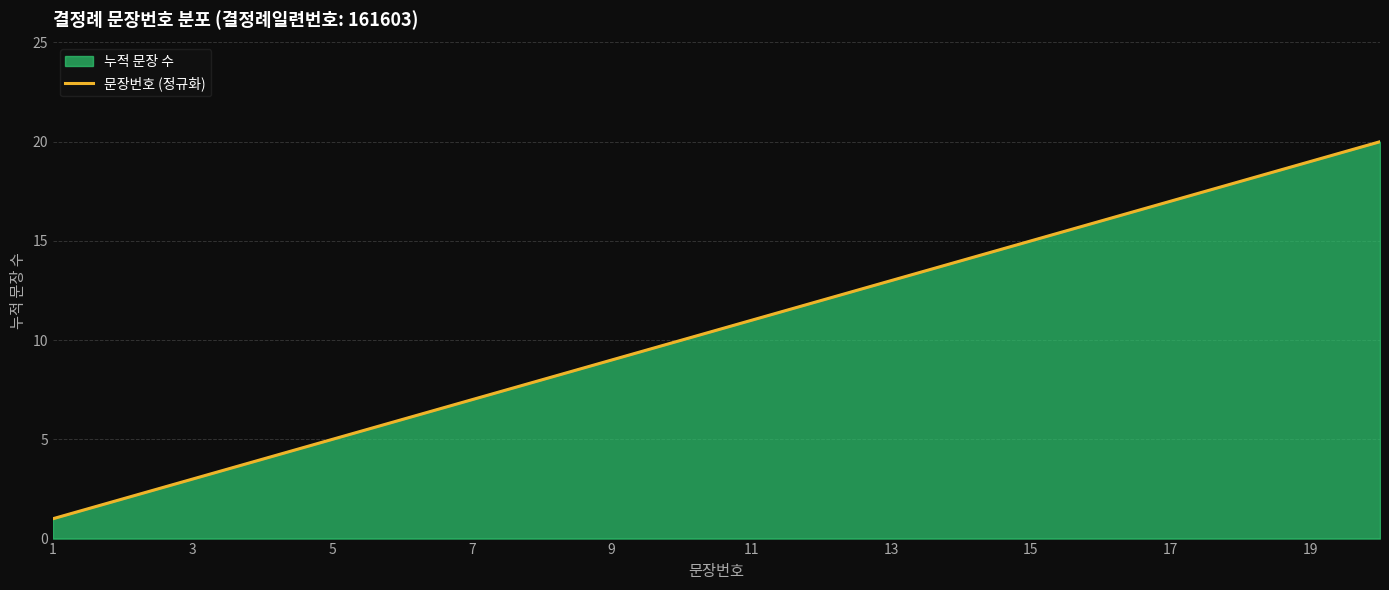

Reading left to right, transcribe all the data shown in this chart.

1	2	3	4	5	6	7	8	9	10	11	12	13	14	15	16	17	18	19	20